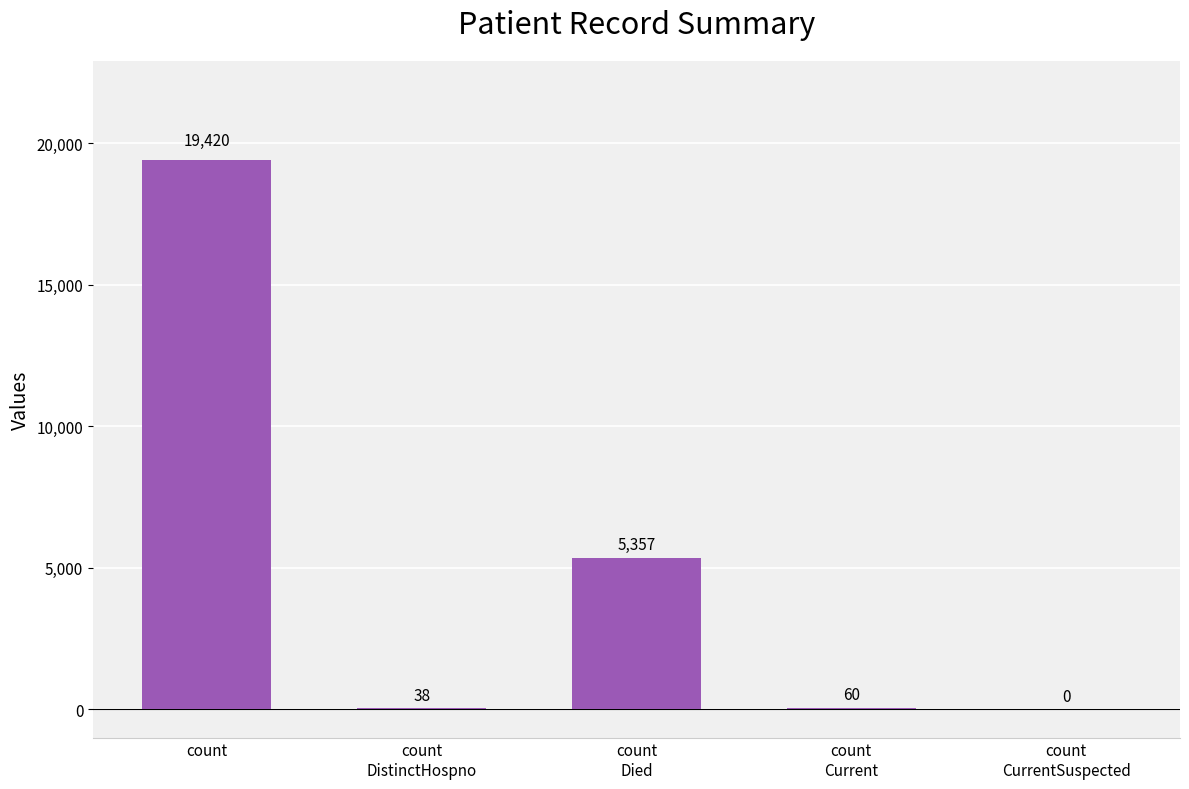

What is the greatest value displayed?

19420